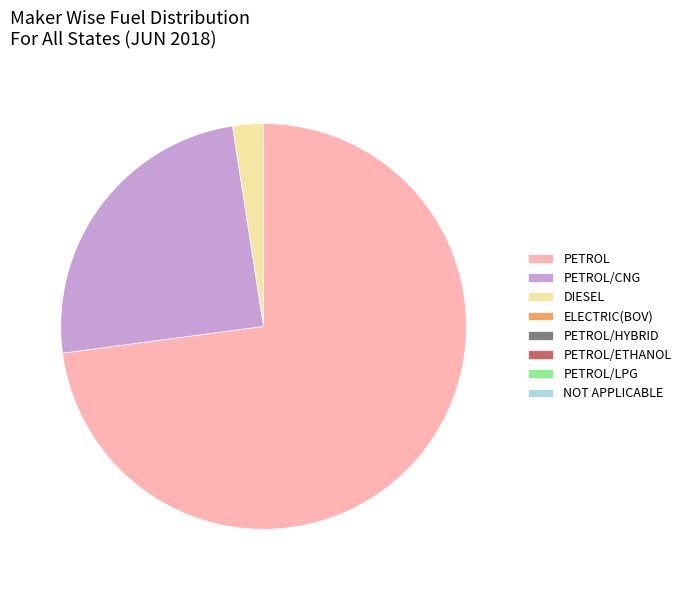

Is there a majority slice in this chart?

Yes